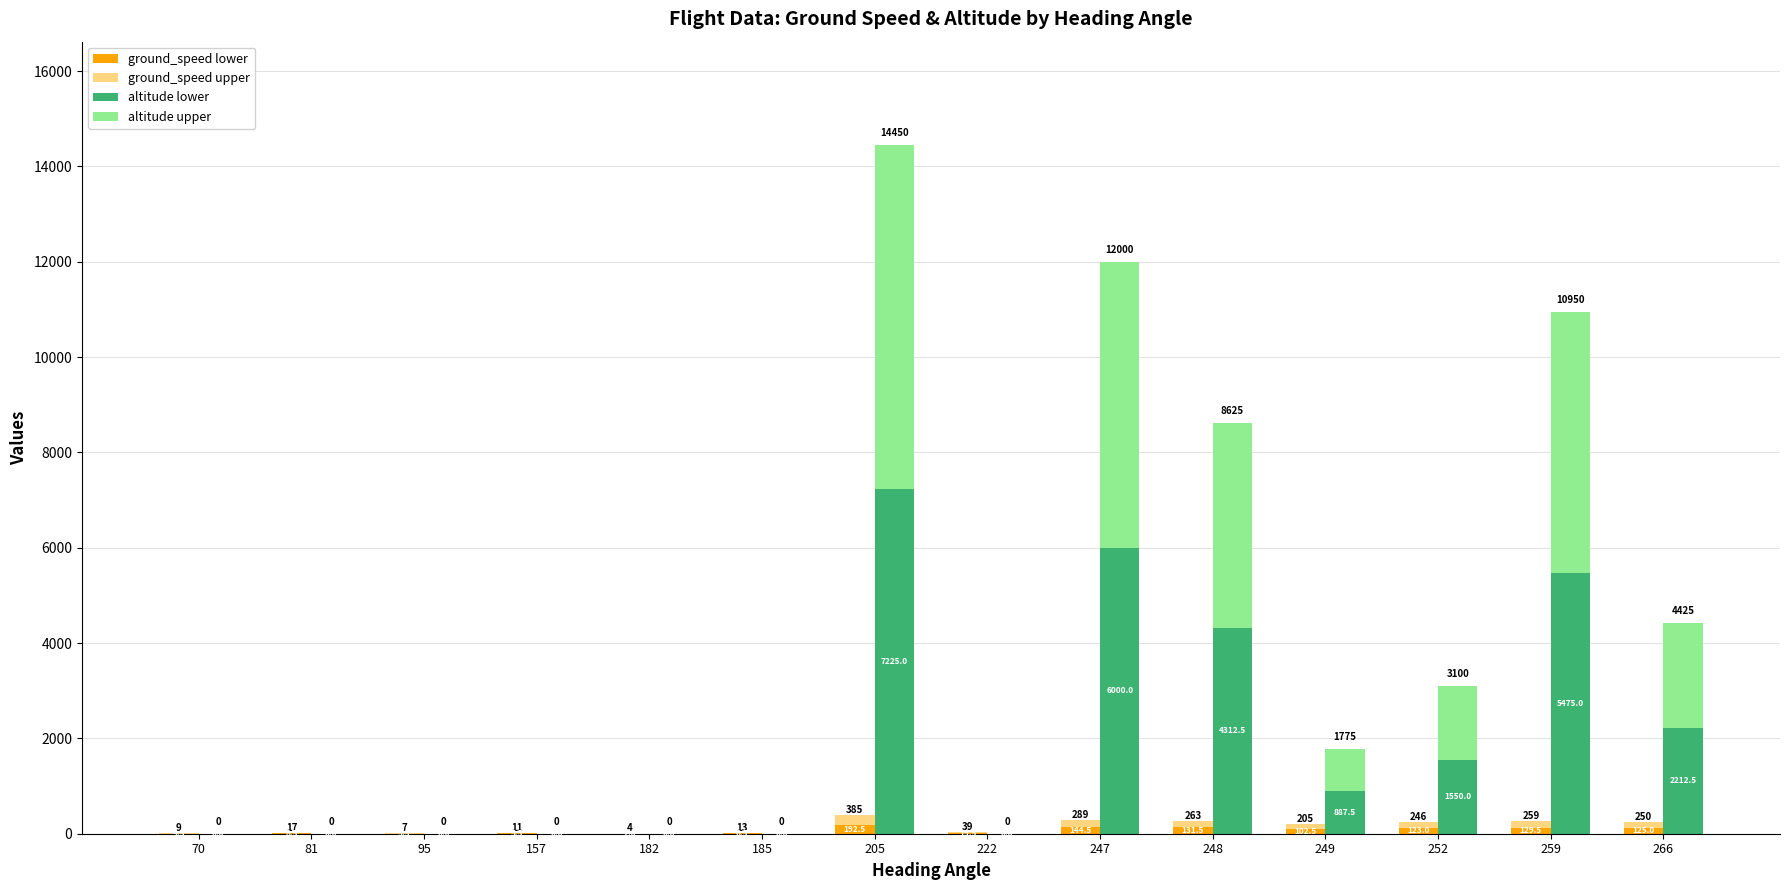

How many data points in altitude (upper) are above 887?

7